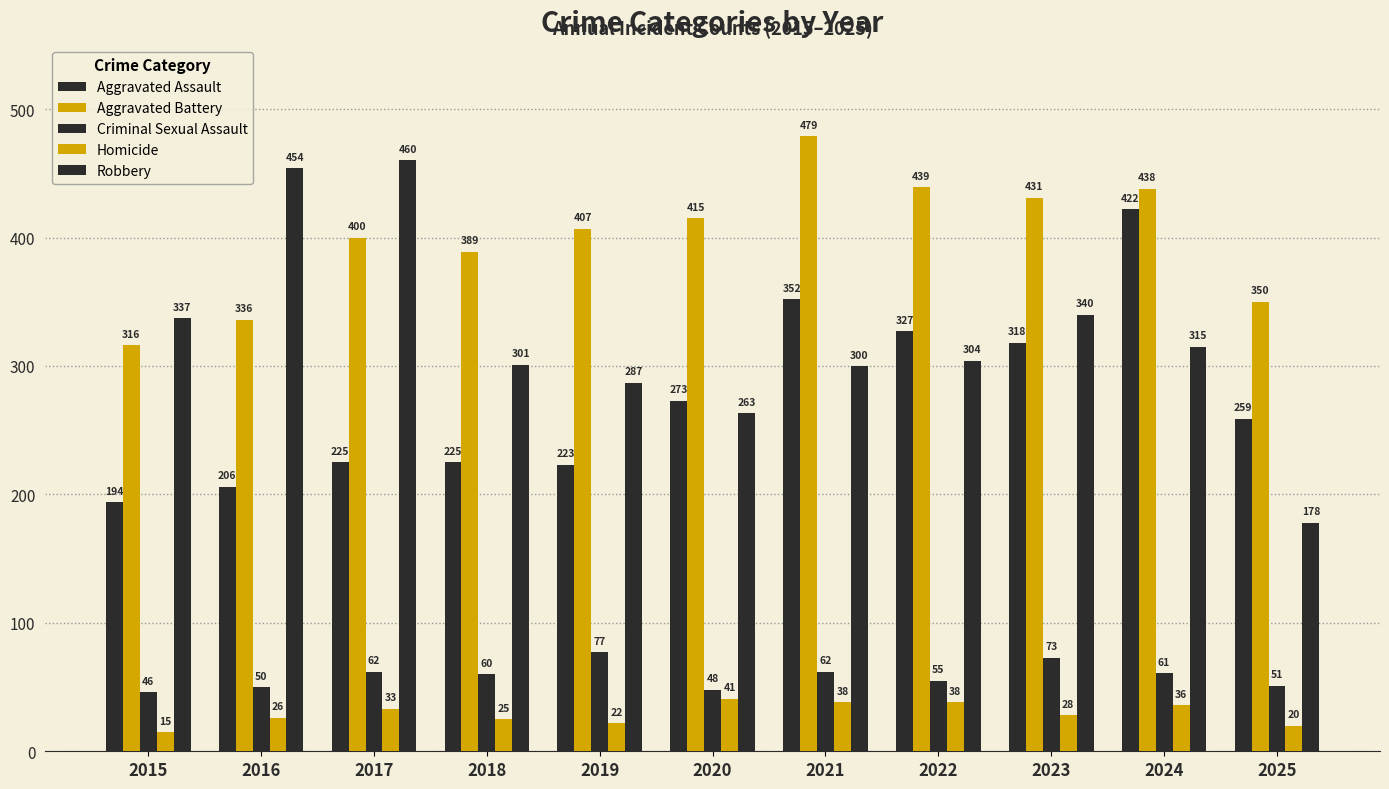

Rank the series at 2016 from lowest to highest value.

Homicide, Criminal Sexual Assault, Aggravated Assault, Aggravated Battery, Robbery